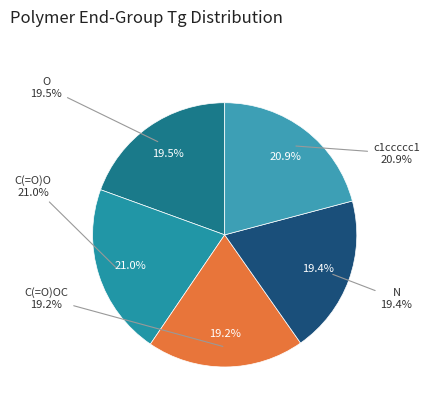

To the nearest percent, what is the average slice percentage?

20%